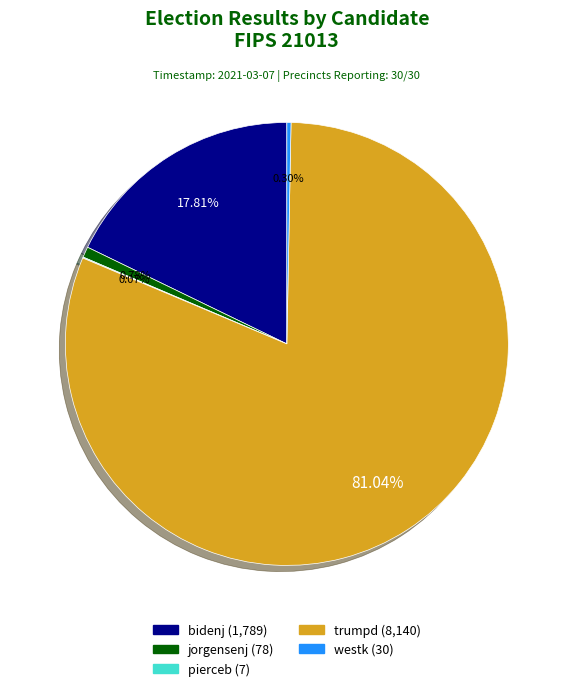

Is it true that bidenj is 18% of the pie?

True